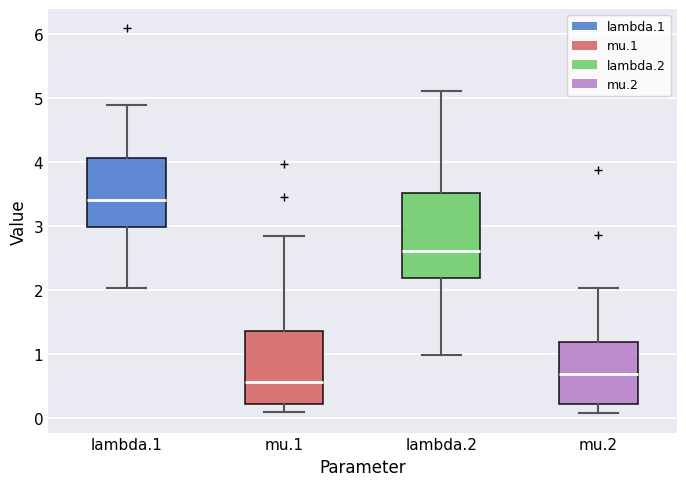

Where does the median line of the box for mu.1 sit on the y-axis? The values are not printed on the chart, so give them approximately, as read against the axis.

0.6